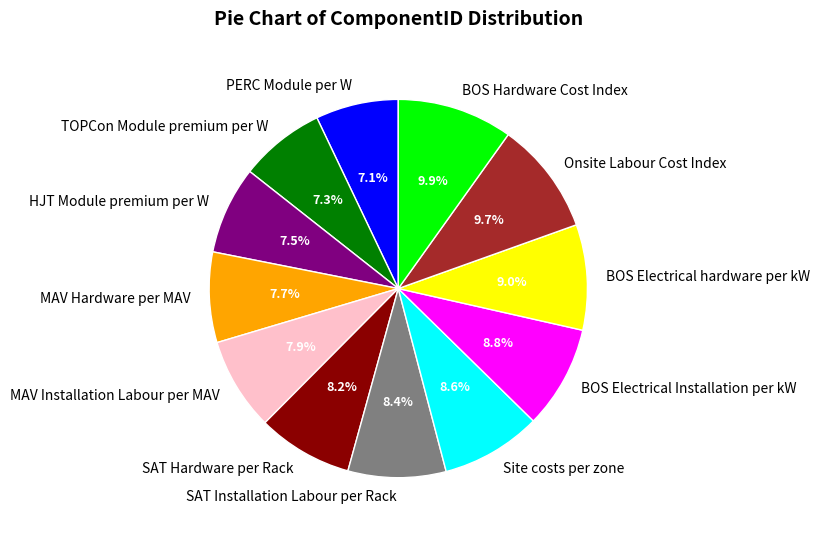

Count the number of slices in the pie.

12